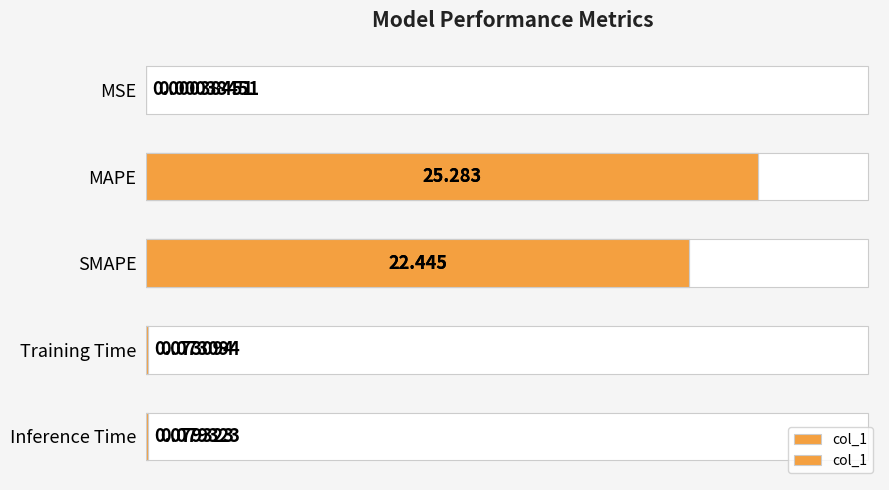

Is it true that the value at Inference Time is 0.1?

True